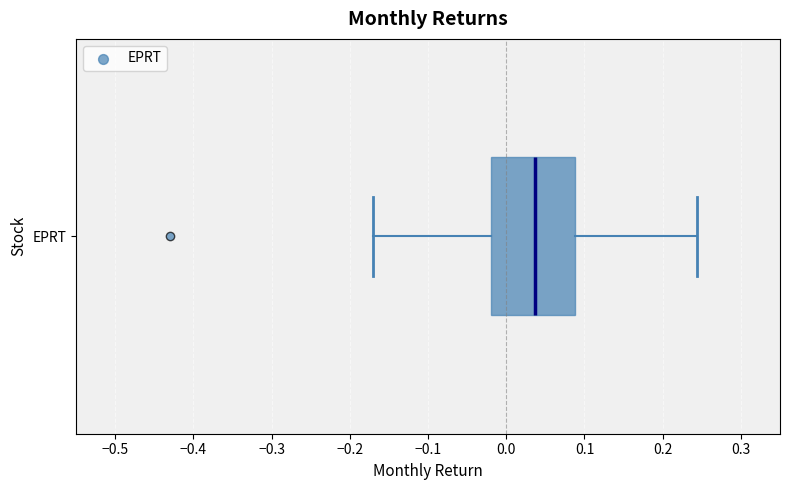

Transcribe this box plot: give where the median line is, the range the box spans, and where the two whiskers end, as read against the x-axis. The values are not printed on the chart, so give them approximately, as read against the axis.

median 0.04, box -0.02 to 0.09, whiskers -0.17 to 0.24